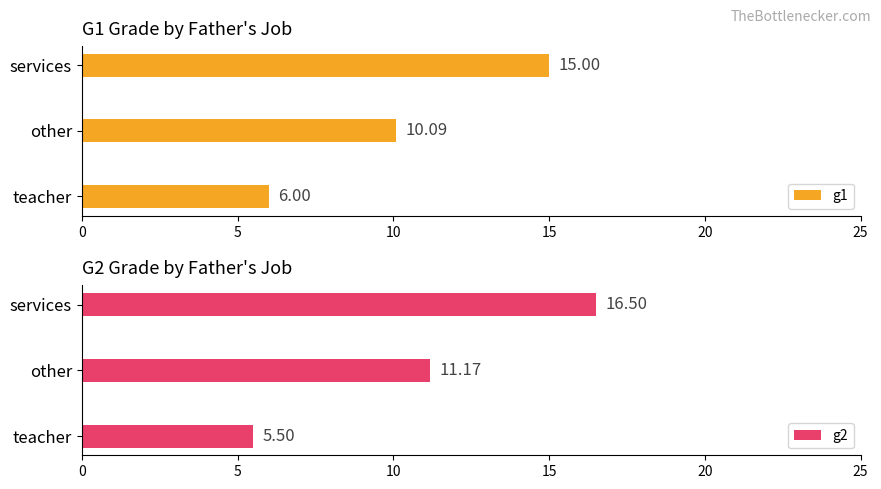

Rank the series by their average value, from highest to lowest.

g2, g1